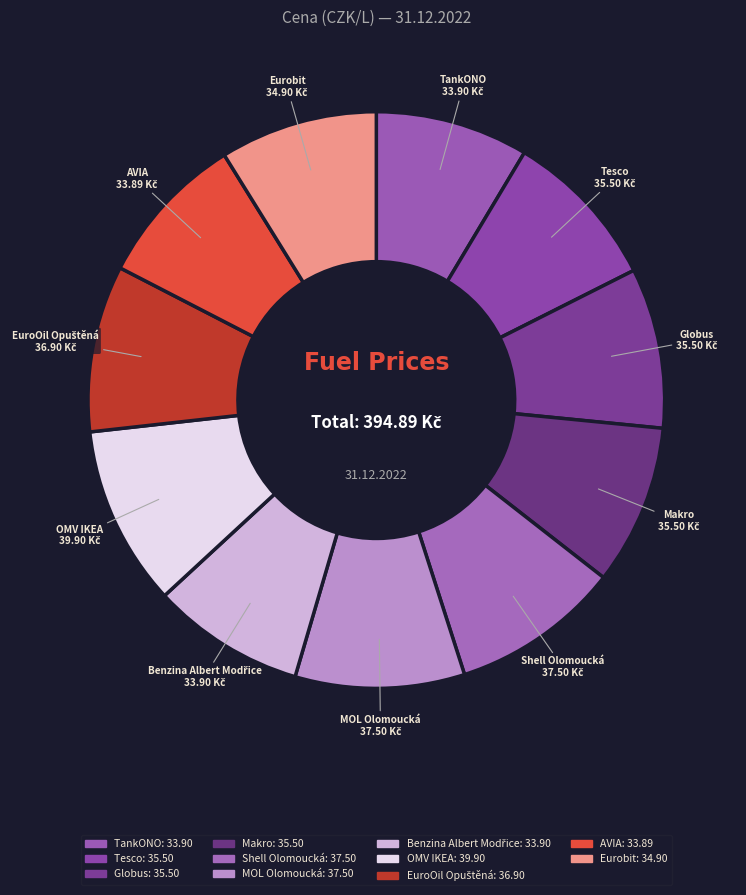

How many slices are in this pie chart?

11